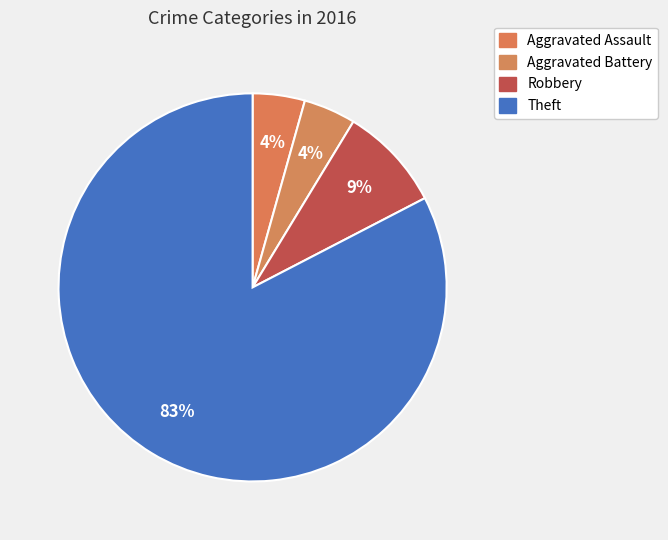

Count the number of slices in the pie.

4